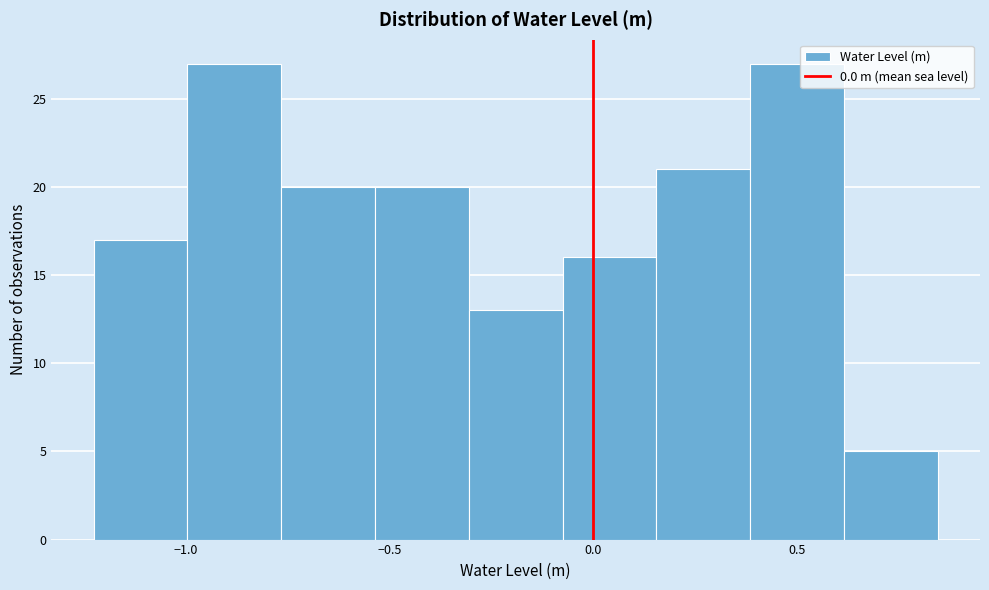

Reading left to right, list every bar in this chart as the range it spans on the x-axis followed by its height. Neither the bar edges nor the heights are printed on the chart, so give them approximately, as read against the axes.

-1.25 to -1.00: 17
-1.00 to -0.75: 27
-0.75 to -0.55: 20
-0.55 to -0.30: 20
-0.30 to -0.10: 13
-0.10 to 0.15: 16
0.15 to 0.40: 21
0.40 to 0.60: 27
0.60 to 0.85: 5